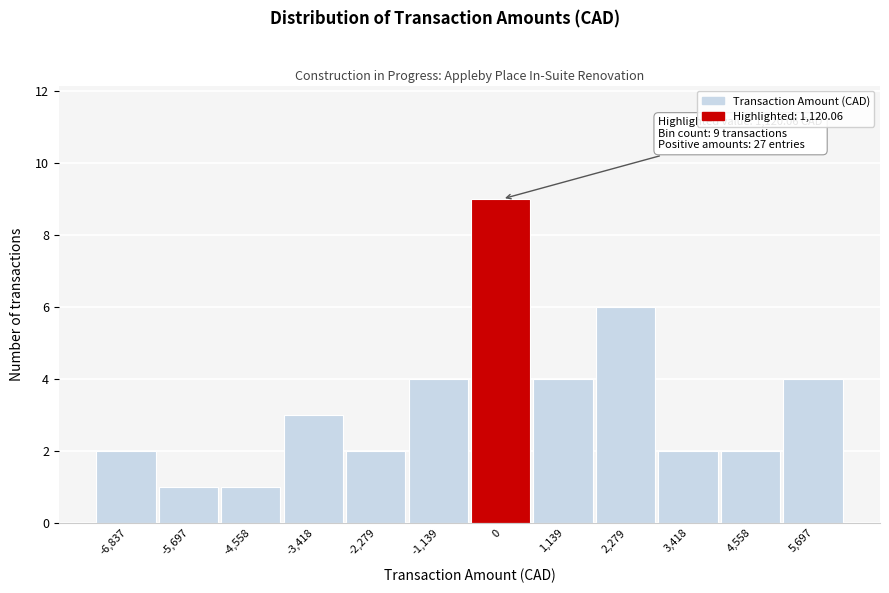

Reading right to left, list all the values displayed in this chart.

5,697=4	4,558=2	3,418=2	2,279=6	1,139=4	0=9	-1,139=4	-2,279=2	-3,418=3	-4,558=1	-5,697=1	-6,837=2